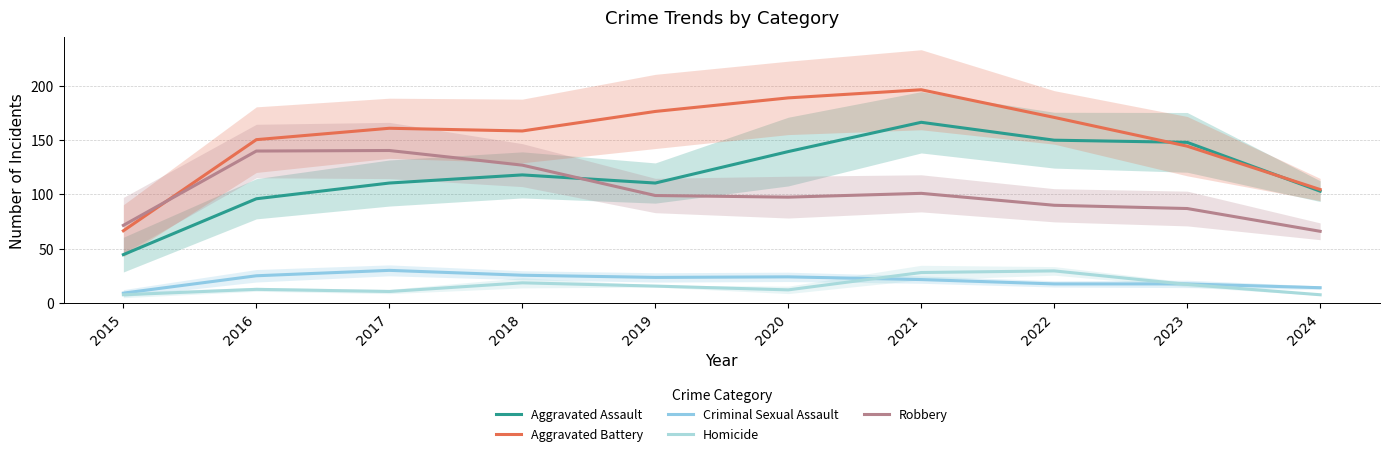

At which category is the sum across all series the highest?

2021